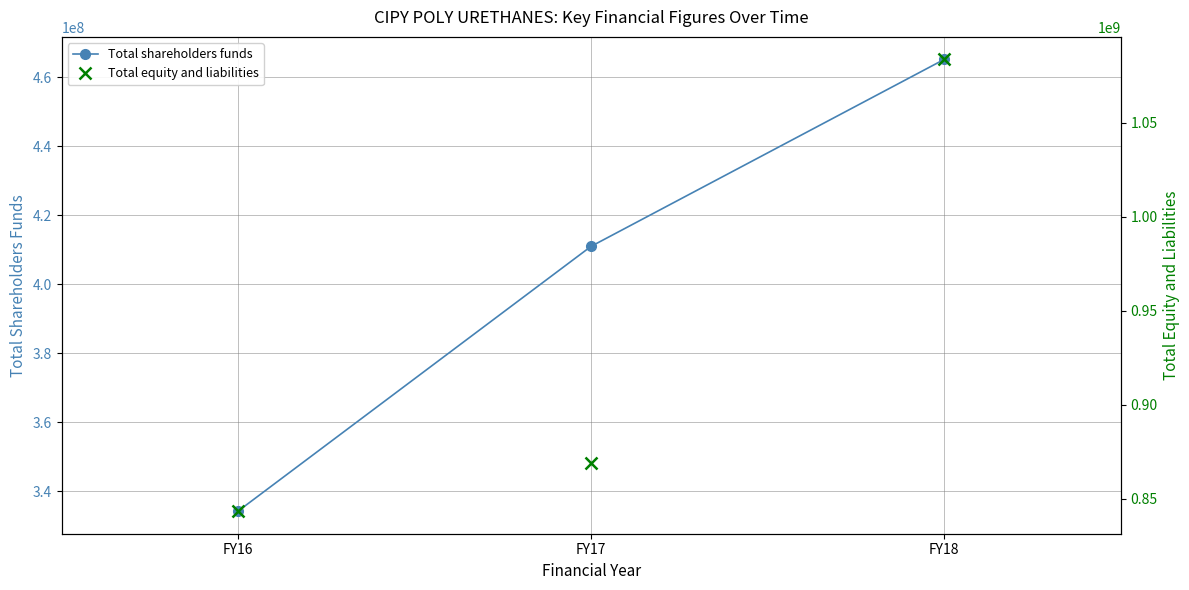

Rank the series by their average value, from lowest to highest.

Total shareholders funds, Total equity and liabilities